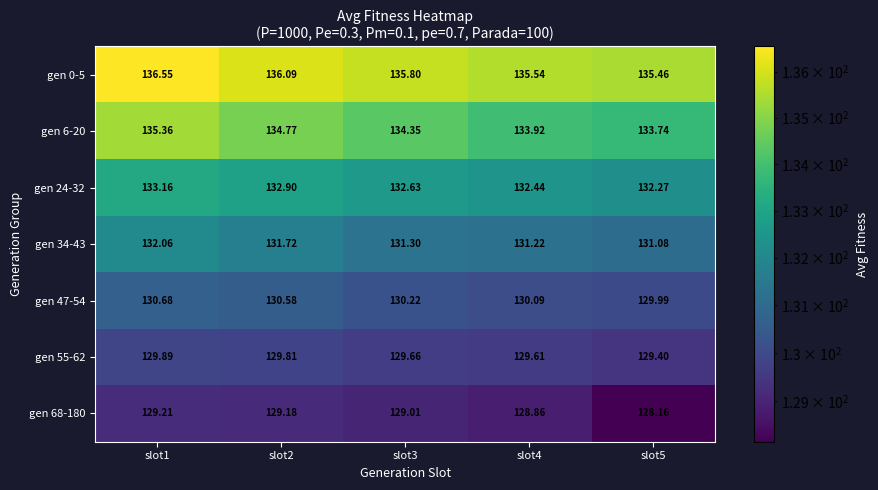

Is the value of gen 24-32 at slot5 greater than the value of gen 68-180 at slot1?

Yes